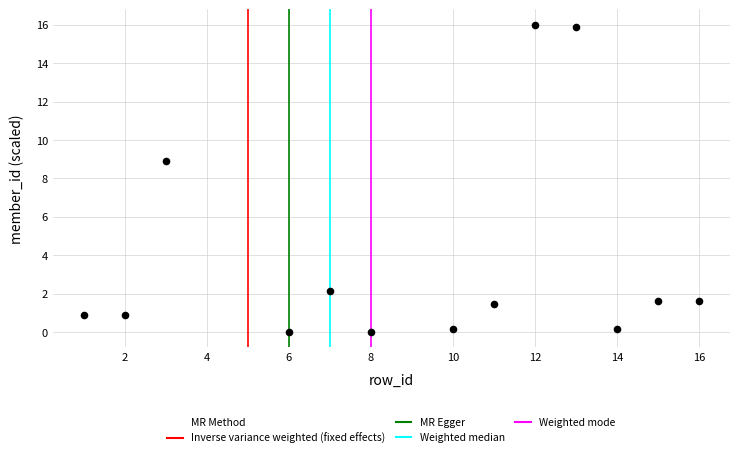

What Y value in the scatter plot is closest to 8?

8.9